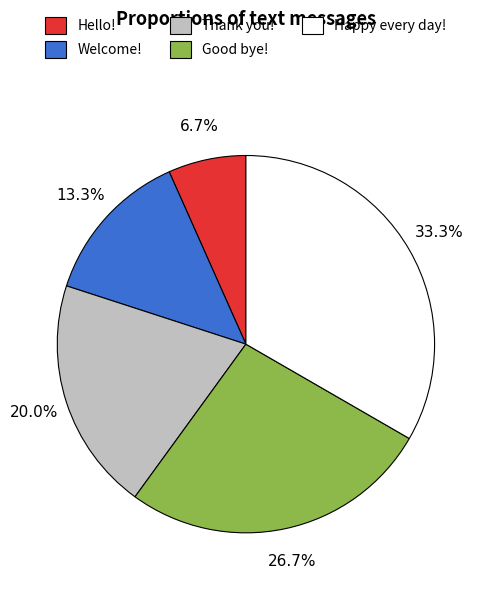

Is Happy every day! the majority of the pie?

No